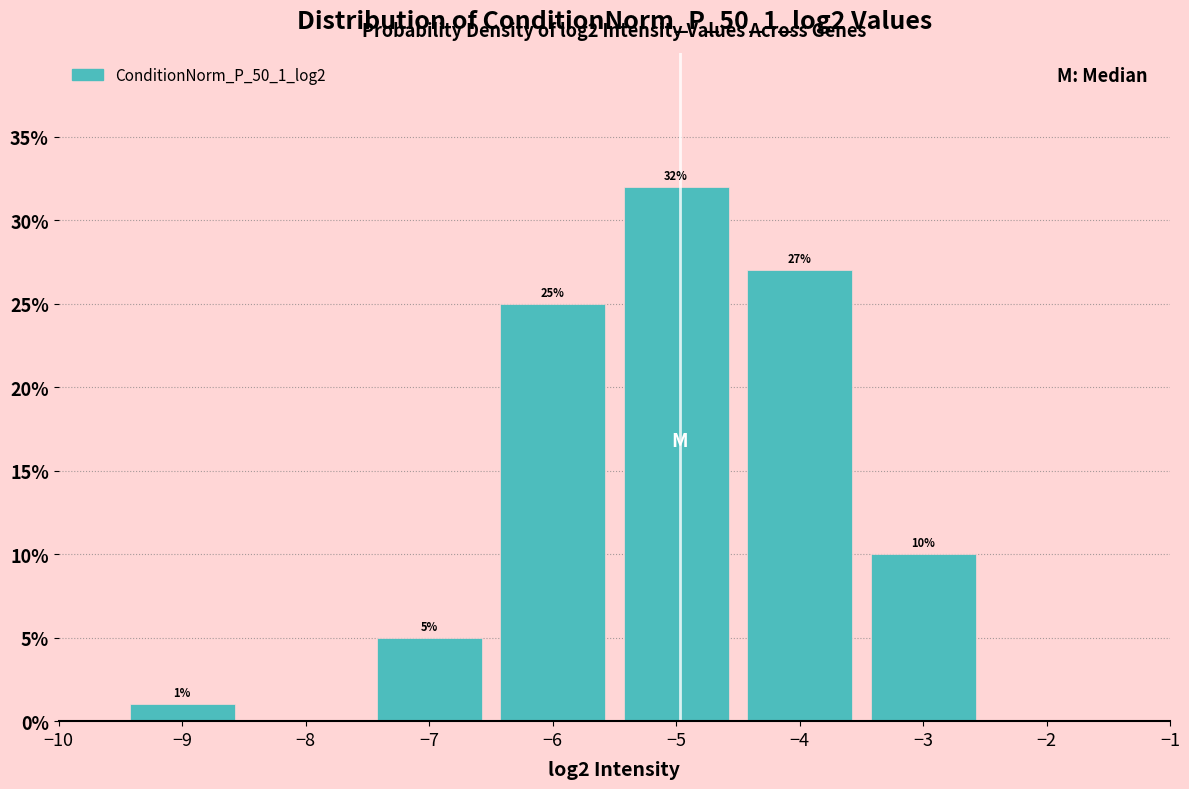

Which range on the x-axis has the tallest bar?

-5.5 to -4.5